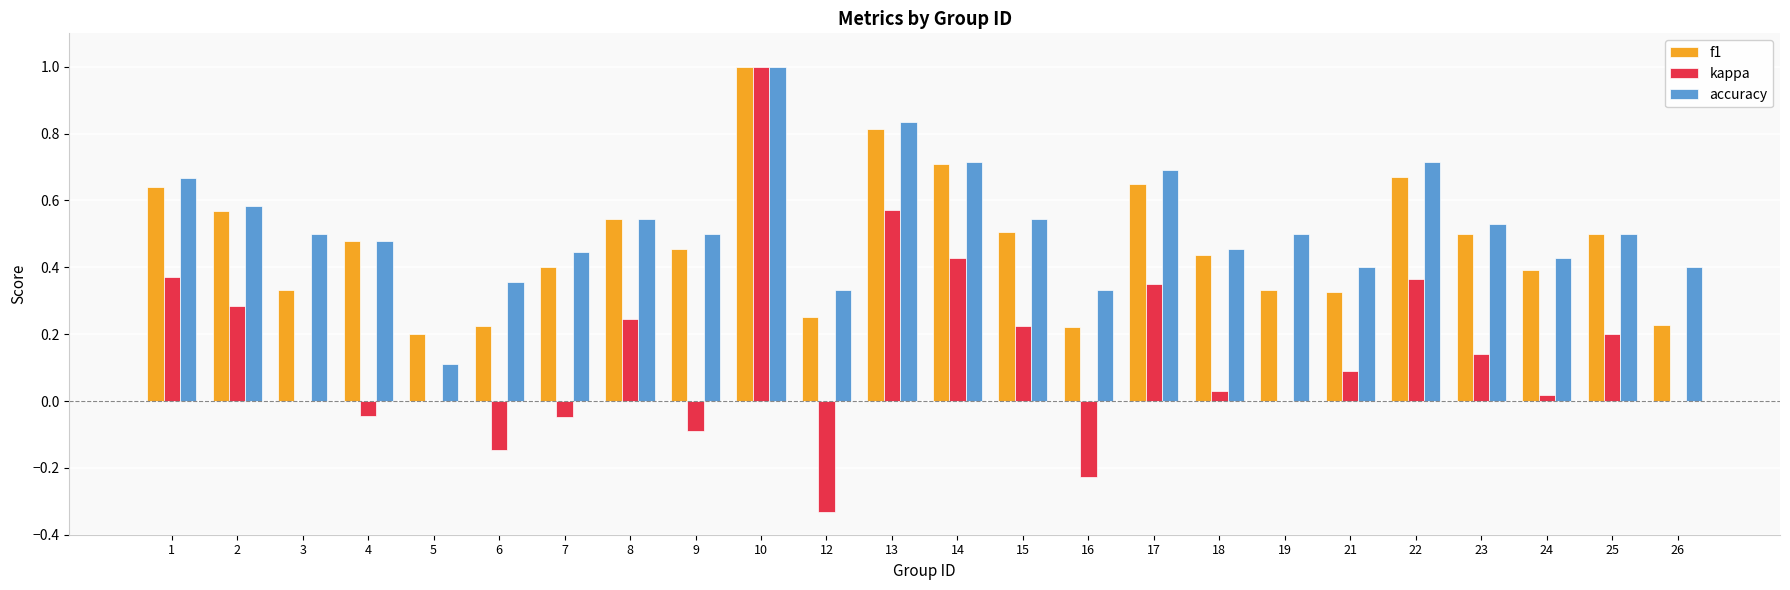

Are the bars horizontal?

No